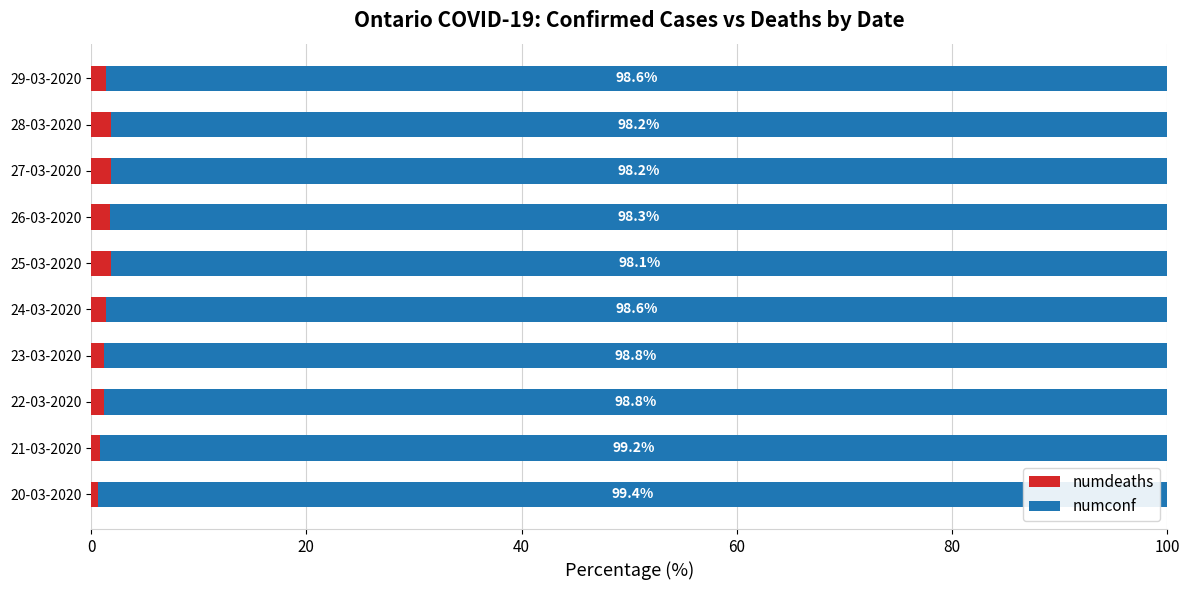

What is the total value across all series at 24-03-2020?

100.0